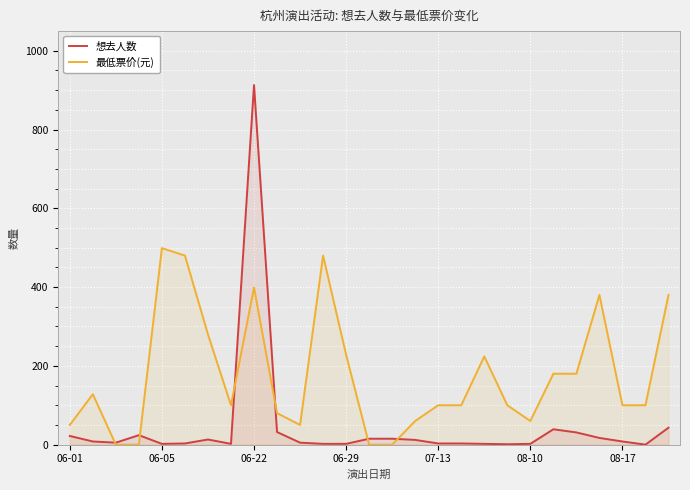

Does the chart display data point markers on the line(s)?

No